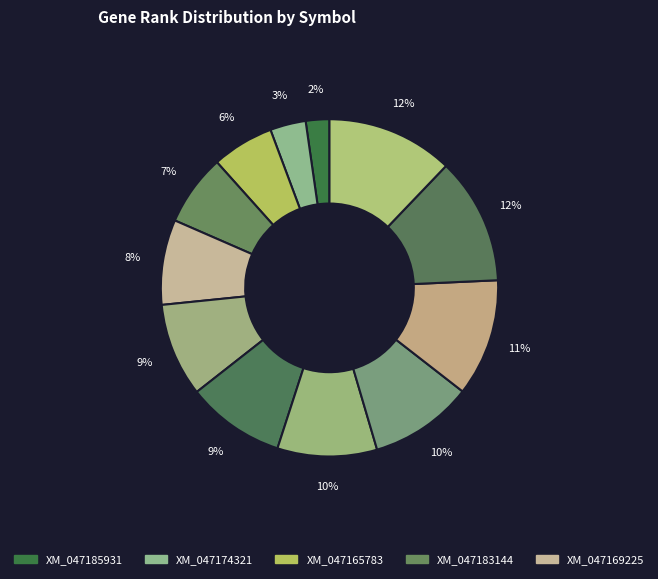

Count the number of slices in the pie.

12